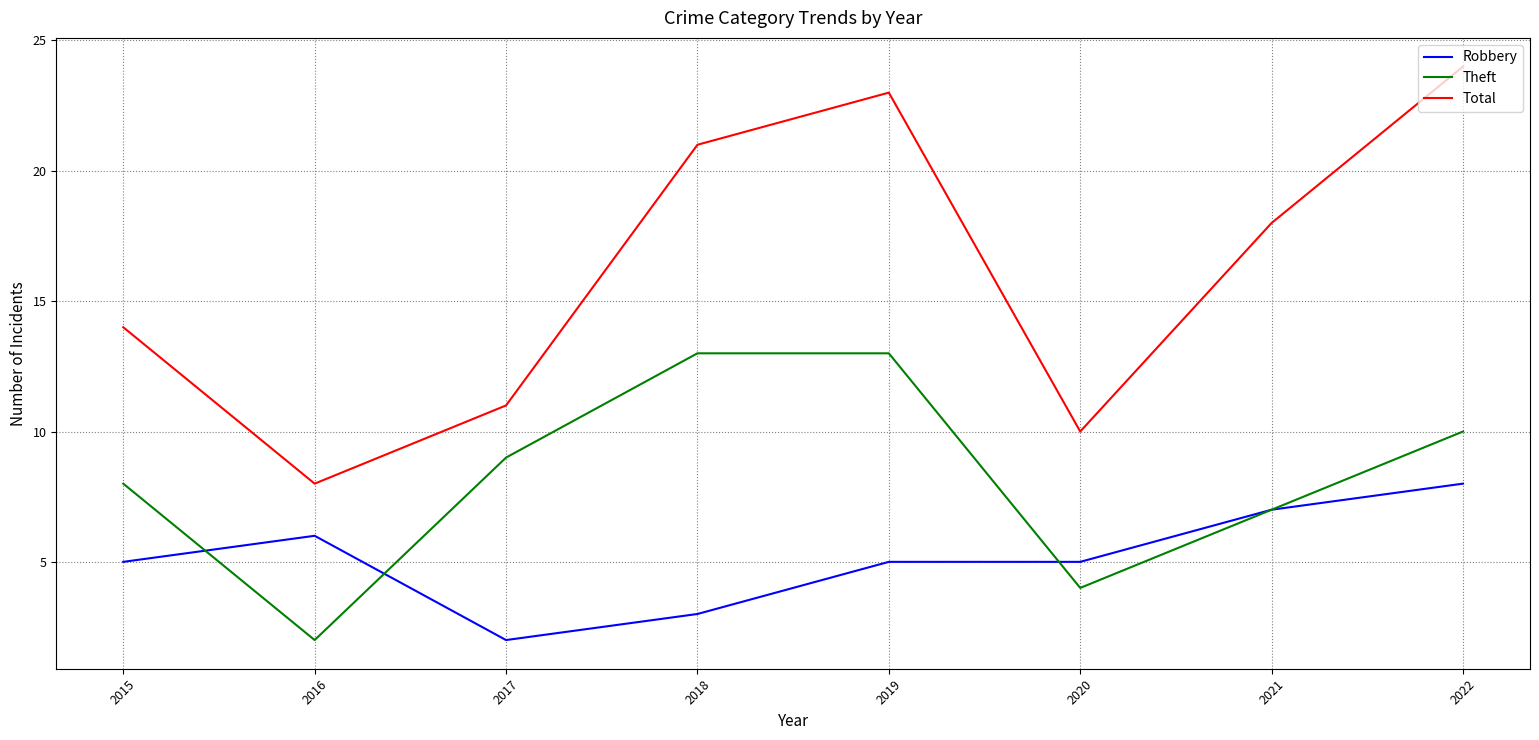

Rank the series by their average value, from highest to lowest.

Total, Theft, Robbery